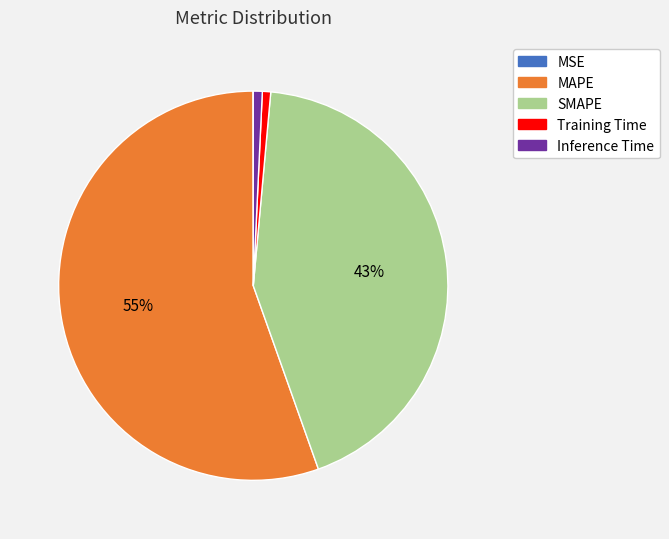

Do Inference Time and SMAPE together represent more than half of the pie?

No